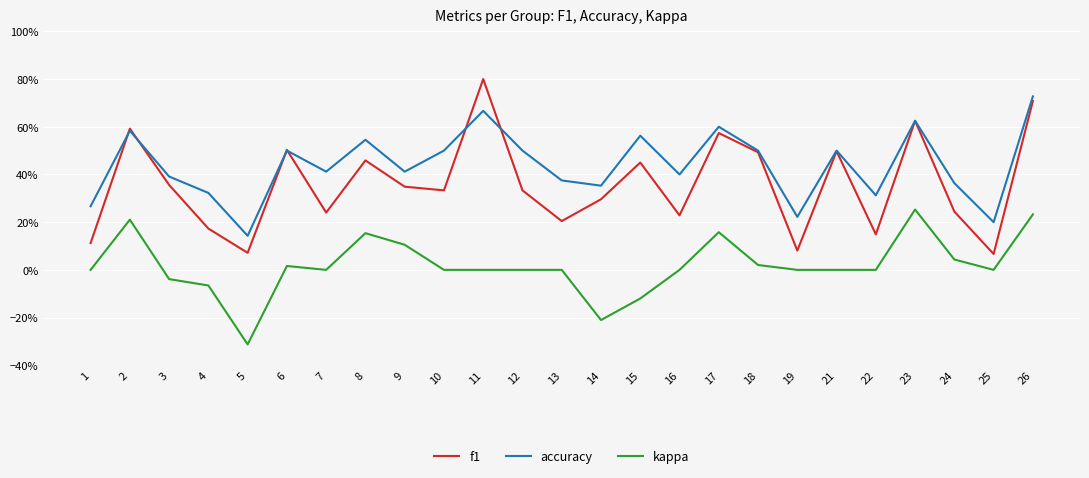

Which series ends up on top after the final intersection of accuracy and f1?

accuracy